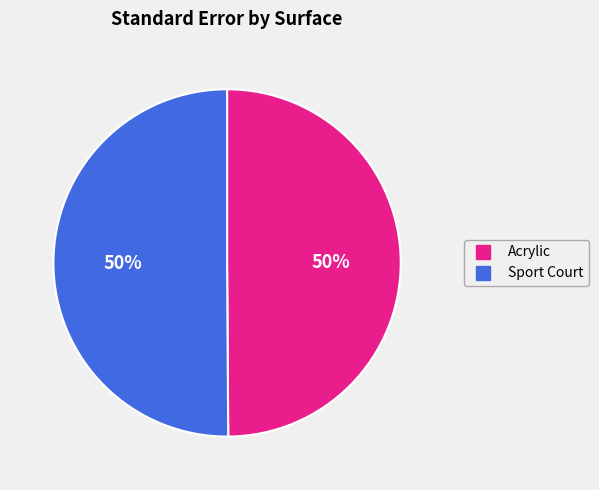

Combined, do Sport Court and Acrylic account for over 50%?

Yes